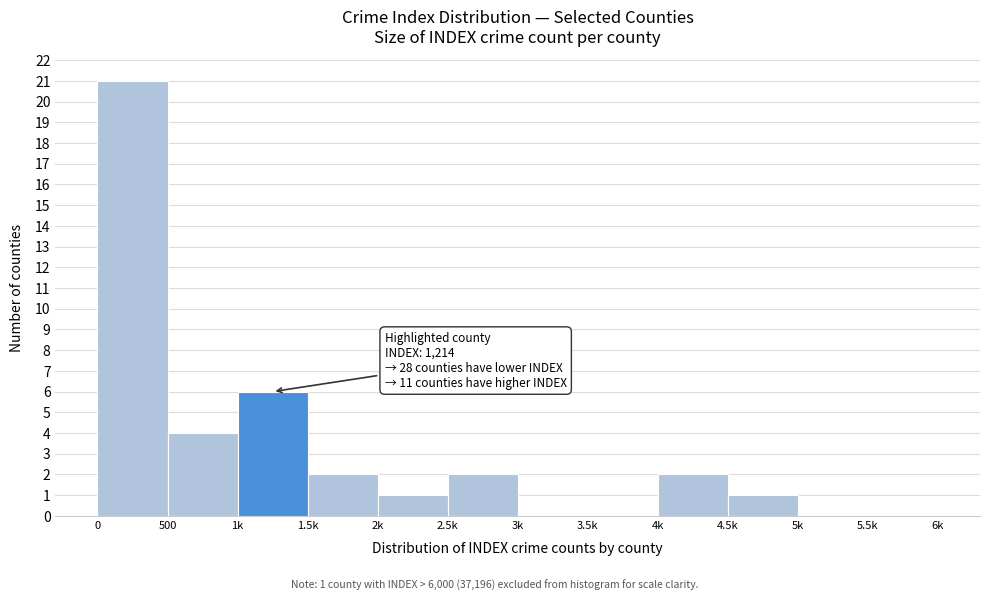

Reading left to right, list all the values displayed in this chart.

0=21	500=4	1k=6	1.5k=2	2k=1	2.5k=2	3k=0	3.5k=0	4k=2	4.5k=1	5k=0	5.5k=0